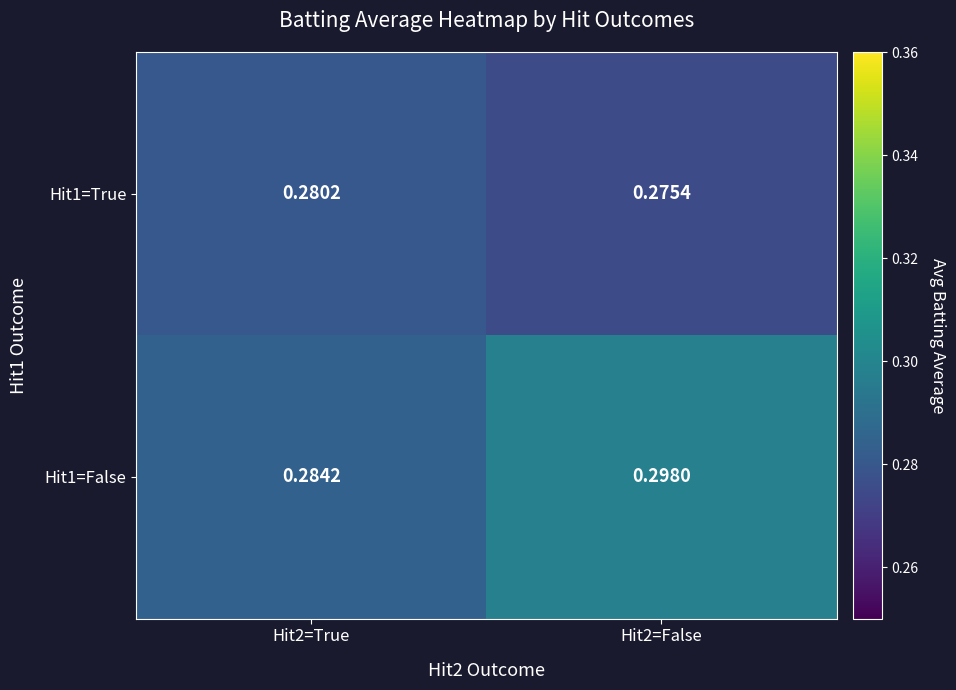

Is the value of Hit1=False at Hit2=False greater than the value of Hit1=True at Hit2=False?

Yes